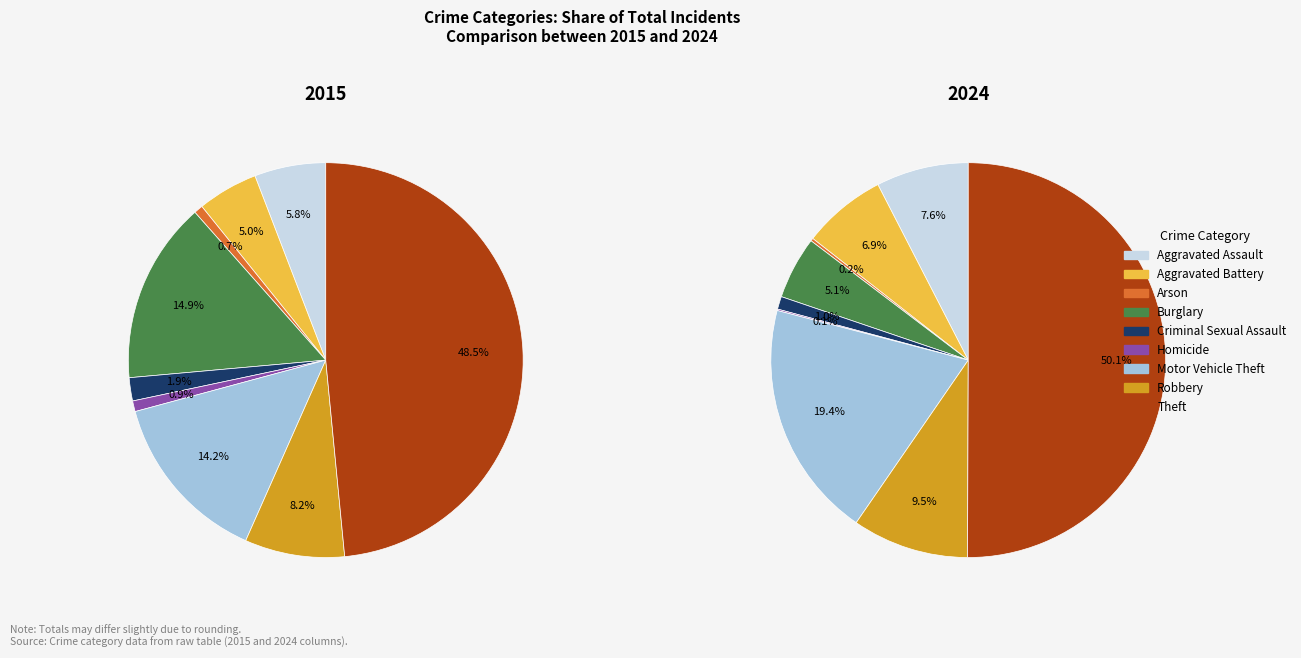

Rank the series by their maximum value, from lowest to highest.

values_2015, values_2024